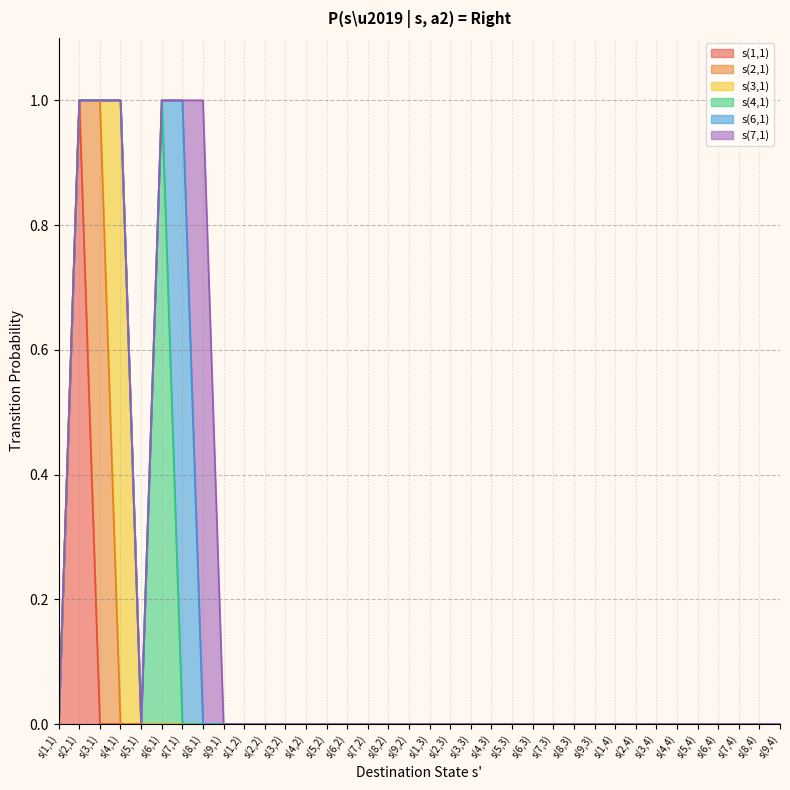

What is the difference between the maximum and minimum values in the s(1,1) series?

1